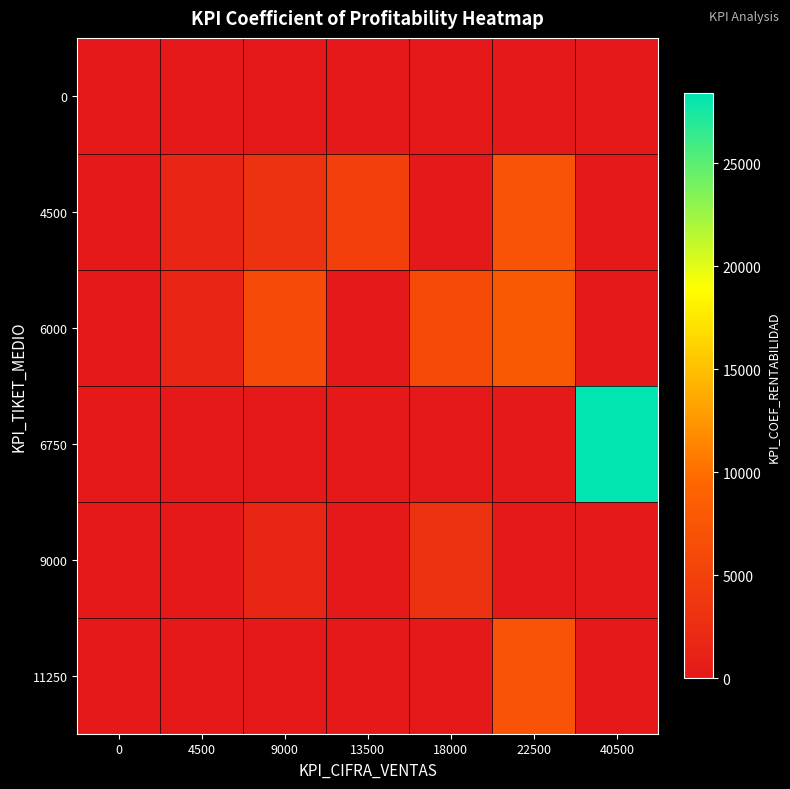

At how many categories does at least one series exceed 12017?

1